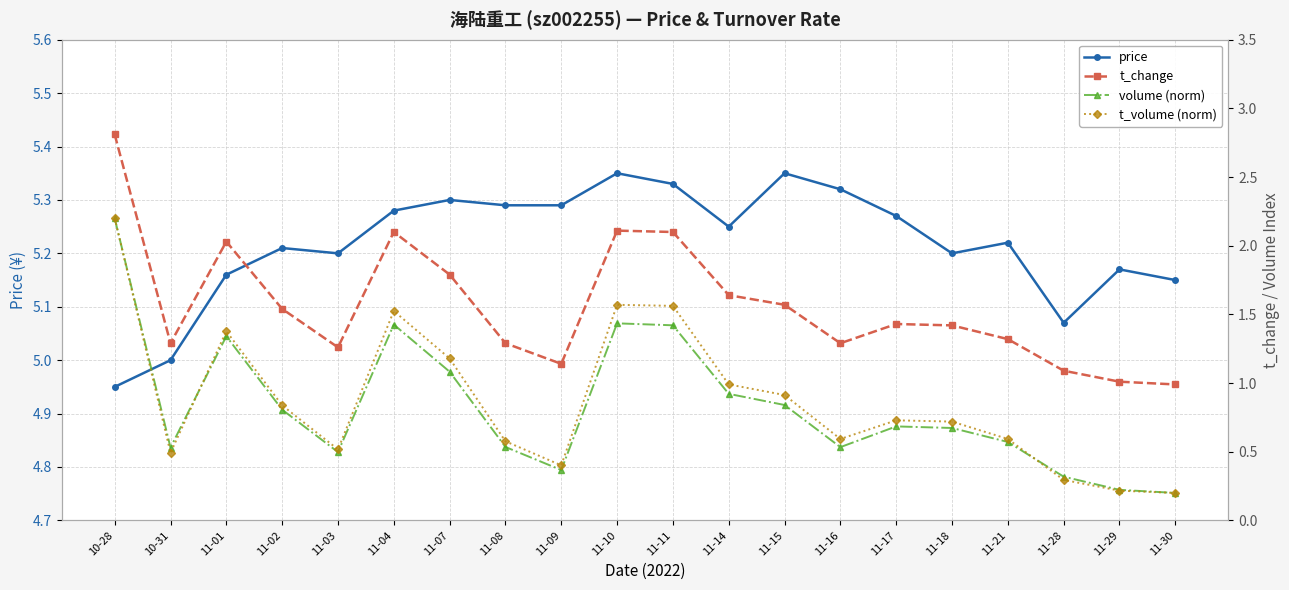

True or false: t_change and t_volume (norm) intersect in this chart.

False